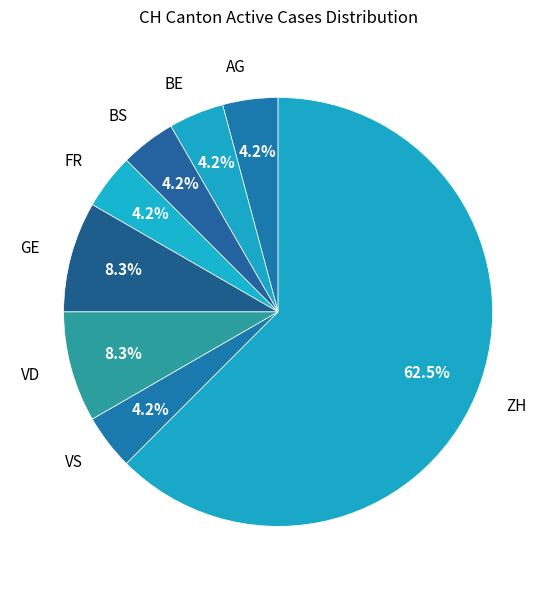

Does any single category account for the majority?

Yes